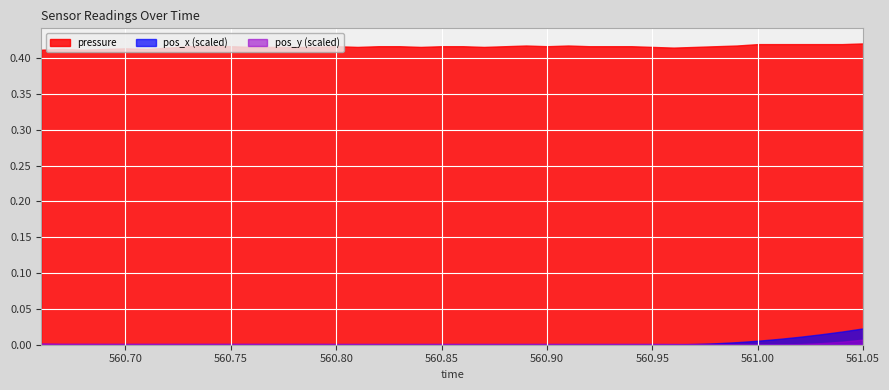

Which series has the largest total across all categories?

pressure